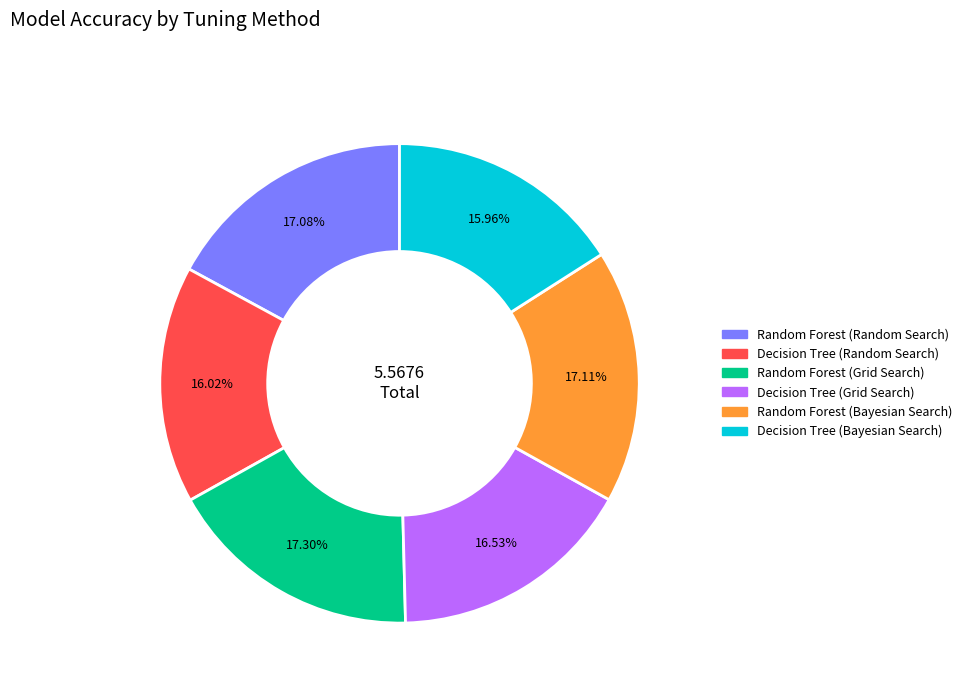

Is it true that Random Forest (Bayesian Search) is 30% of the pie?

False